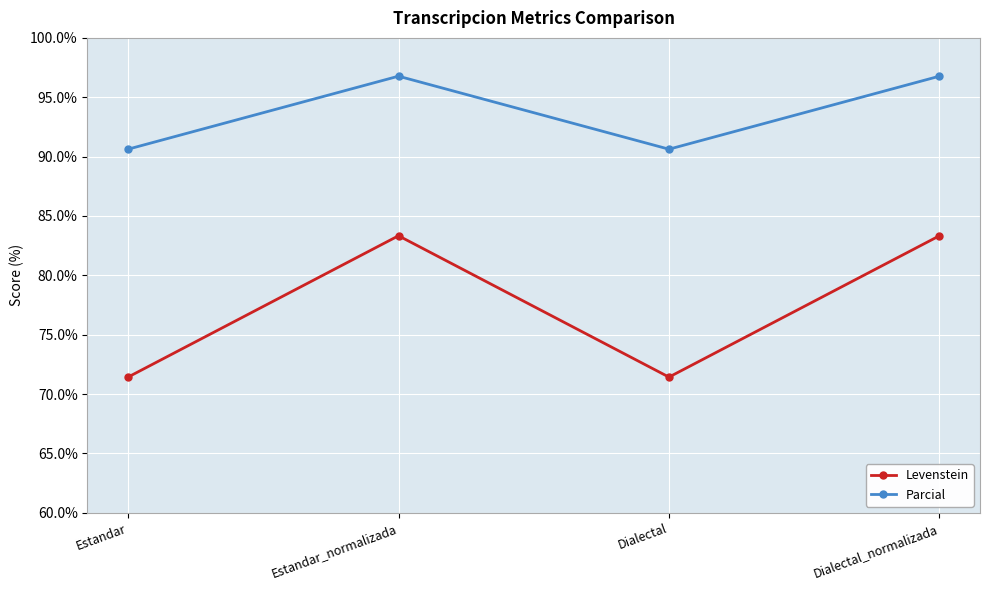

What is the total value across all series at Estandar?

162.1